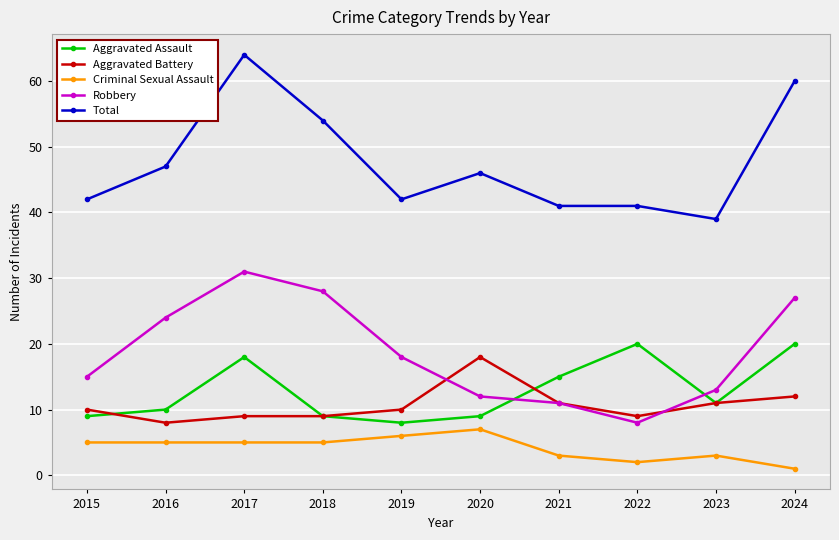

List the labels in order of Robbery value, smallest first.

2022, 2021, 2020, 2023, 2015, 2019, 2016, 2024, 2018, 2017